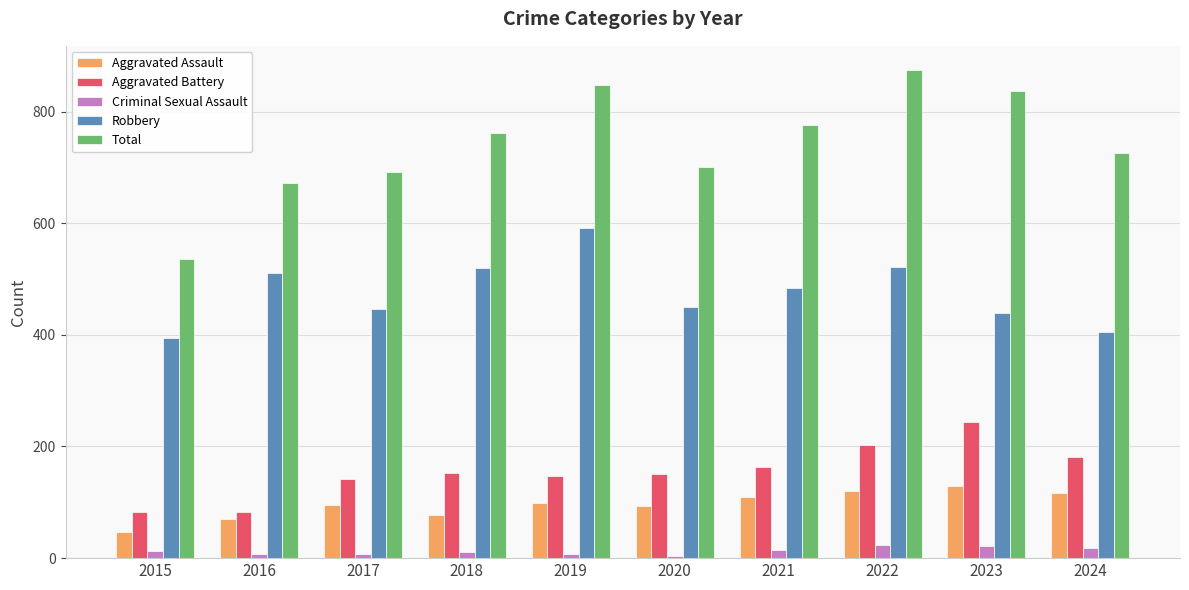

Which series has the largest range (max minus min)?

Total